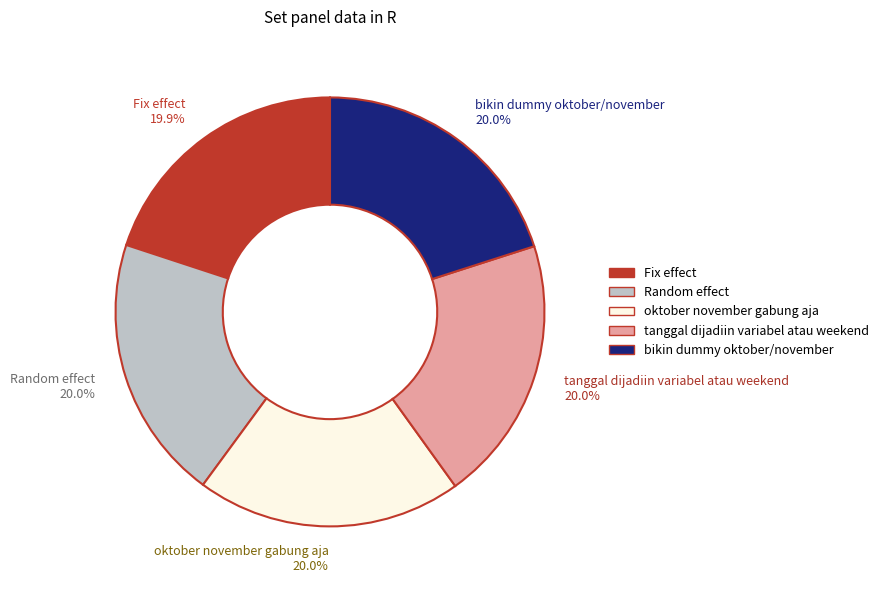

Does any single category account for the majority?

No